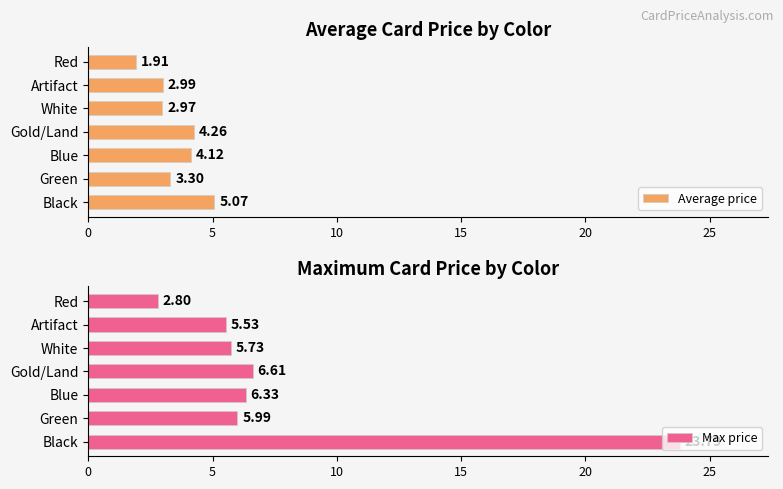

What is the difference between the Average price values at Green and Gold/Land?

1.0